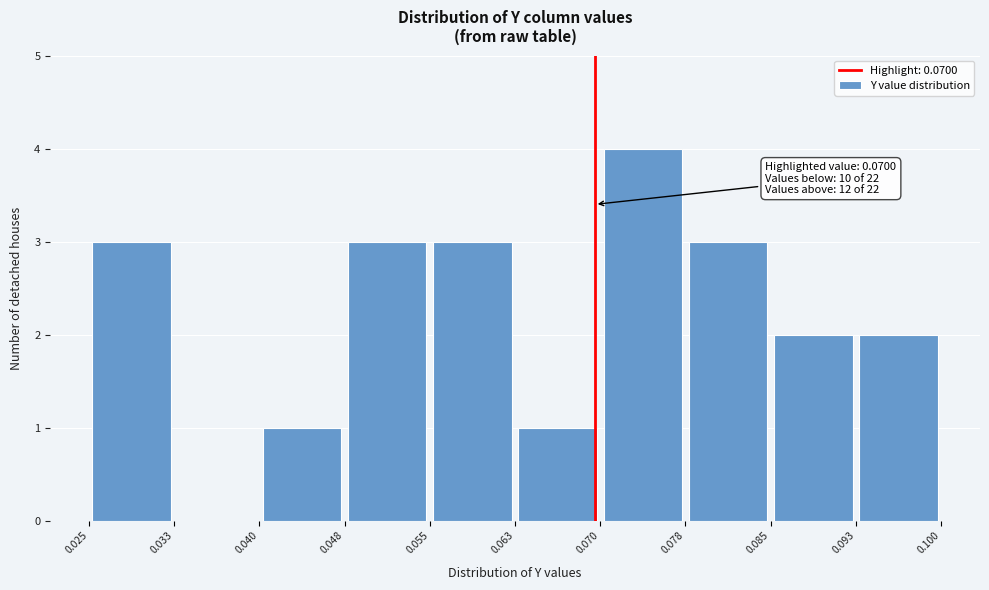

Over which range of the x-axis is the bar tallest?

0.070 to 0.078